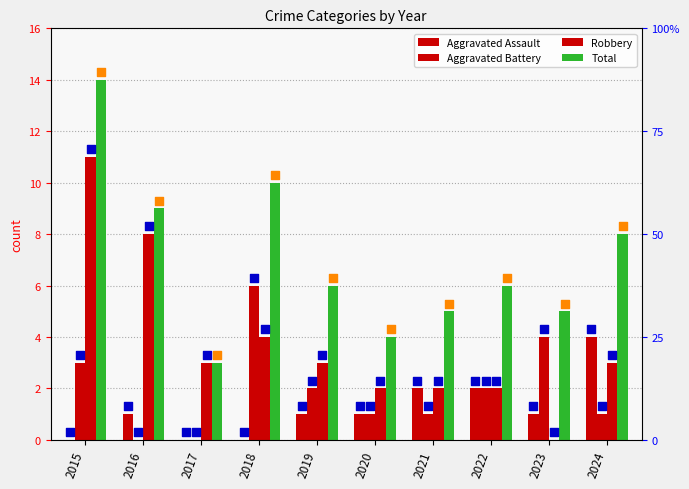

Which series contains the lowest Y value?

Aggravated Assault